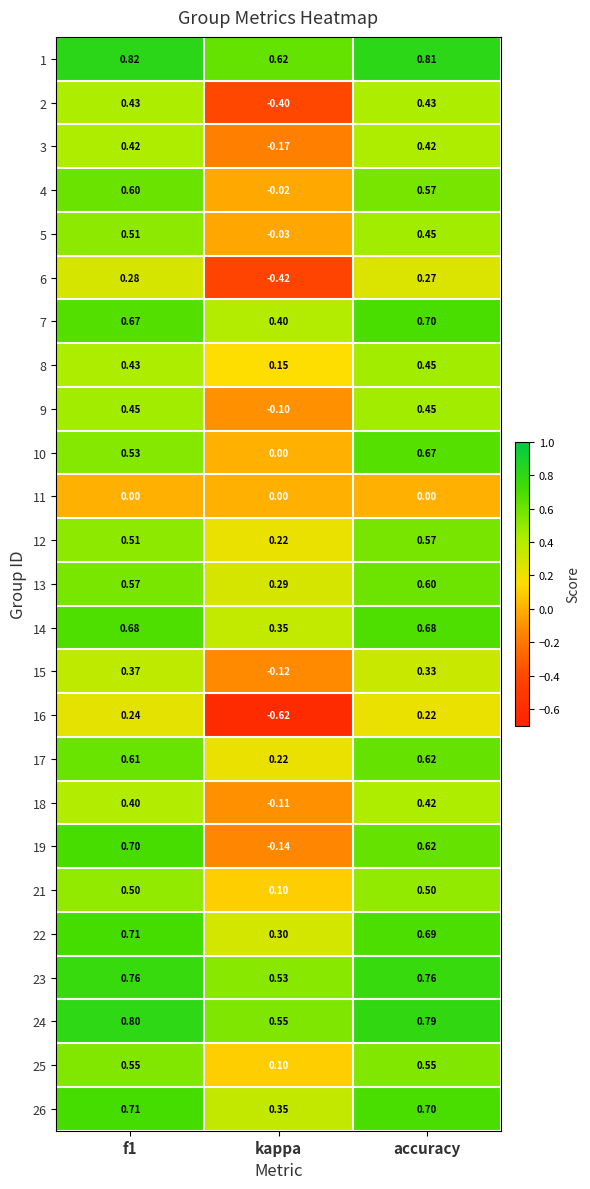

Where is 25 nearest to the value 0?

kappa